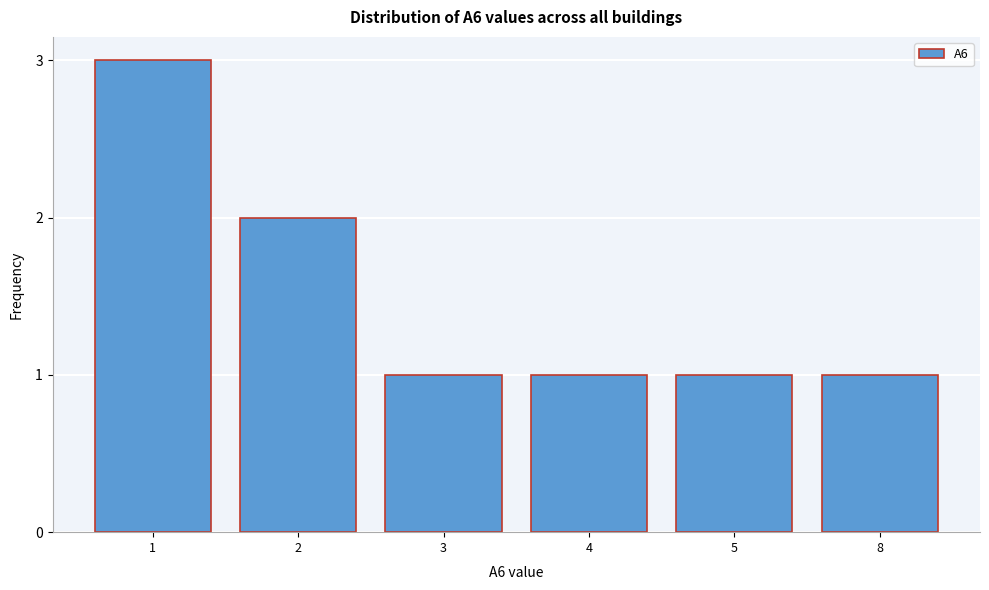

Reading left to right, extract all data points from this chart.

3	2	1	1	1	1